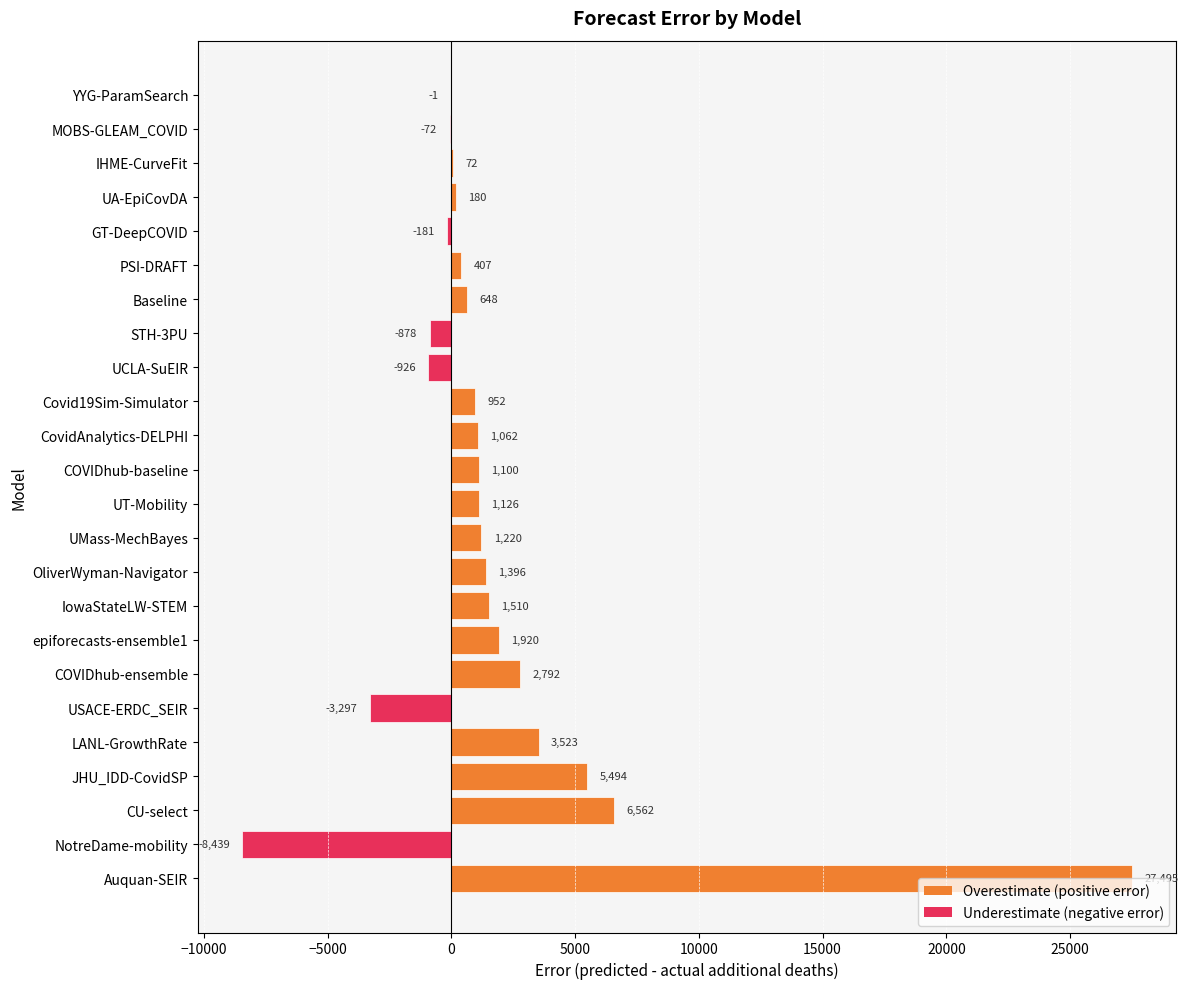

At which label is the value closest to 9527?

CU-select